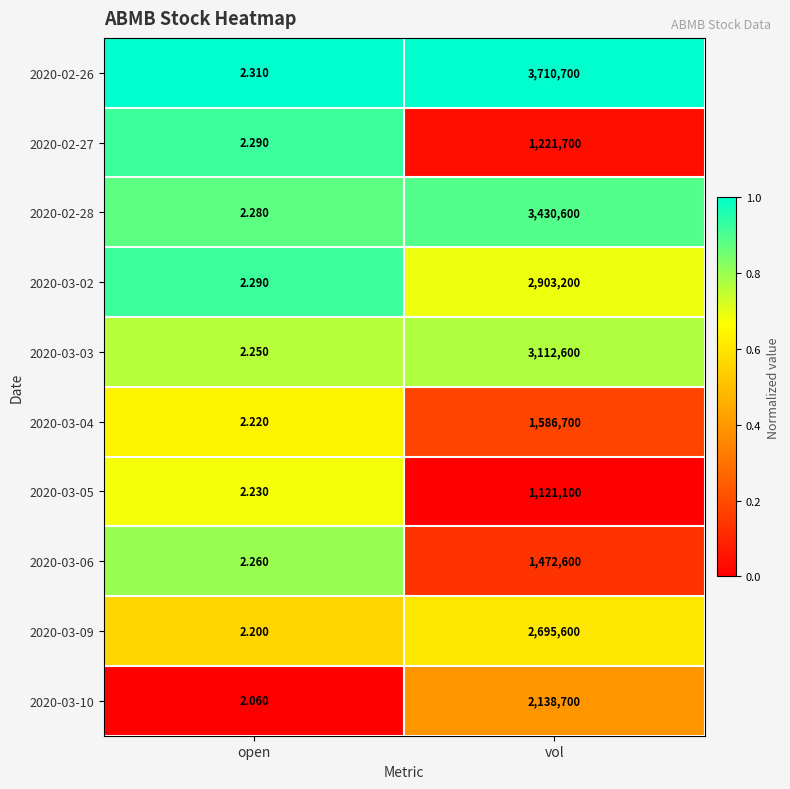

At which category is the sum across all series the highest?

vol